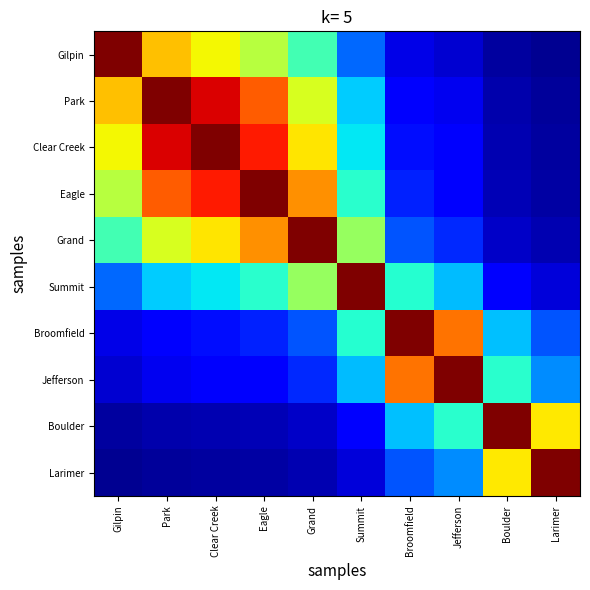

Between Broomfield and Grand, which is larger?

Grand